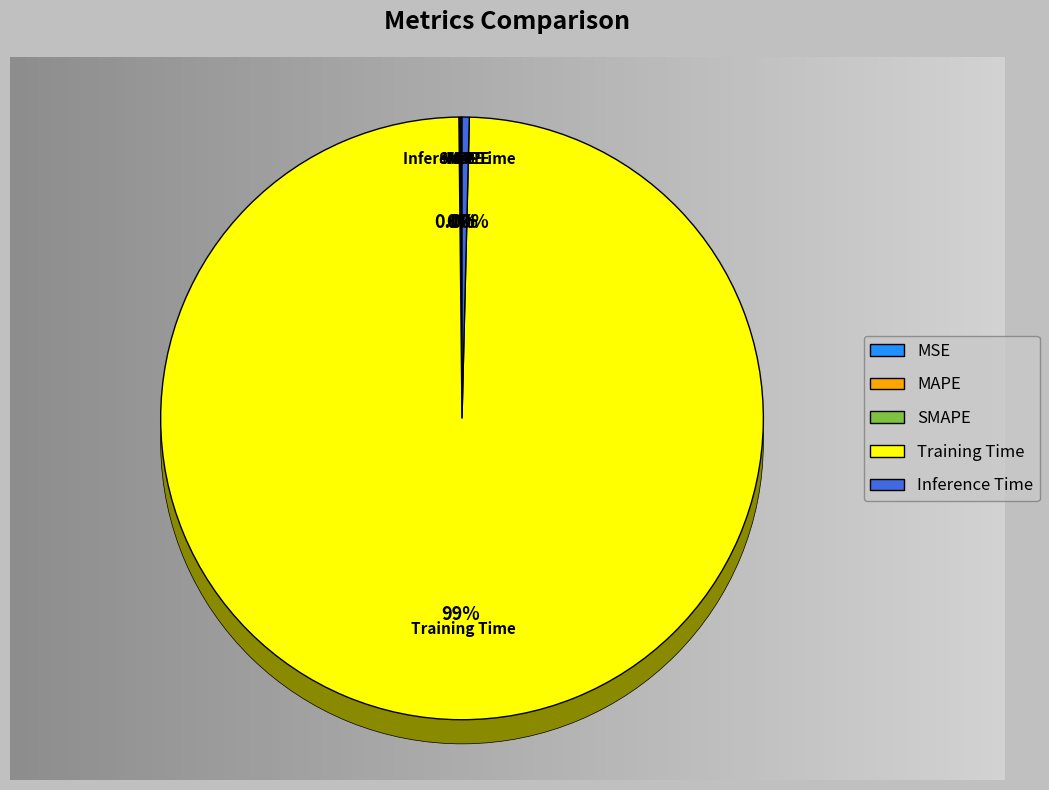

Between Inference Time and MSE, which is larger?

Inference Time